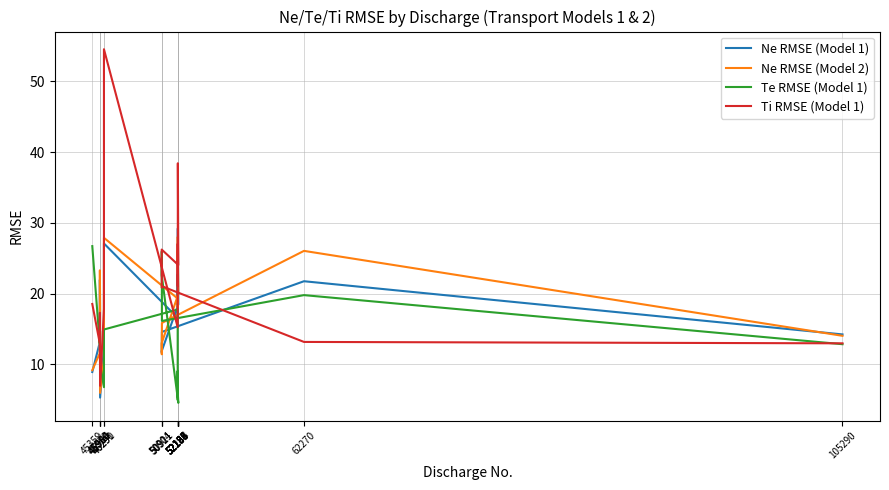

Between which two adjacent categories do Ne RMSE (Model 1) and Ti RMSE (Model 1) first intersect?

45359 and 45950